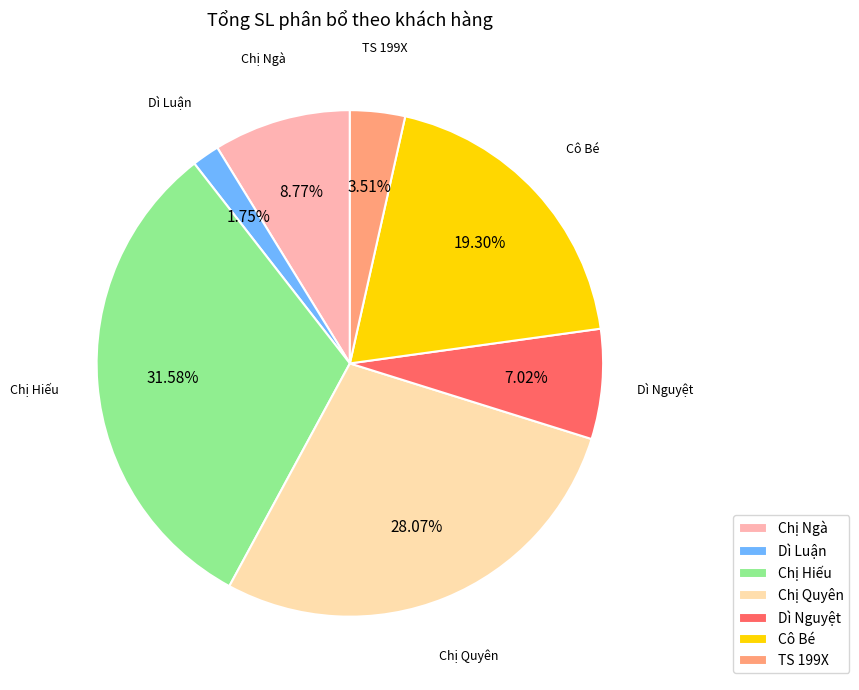

To the nearest percent, what is the difference between the largest and smallest slice percentages?

30%